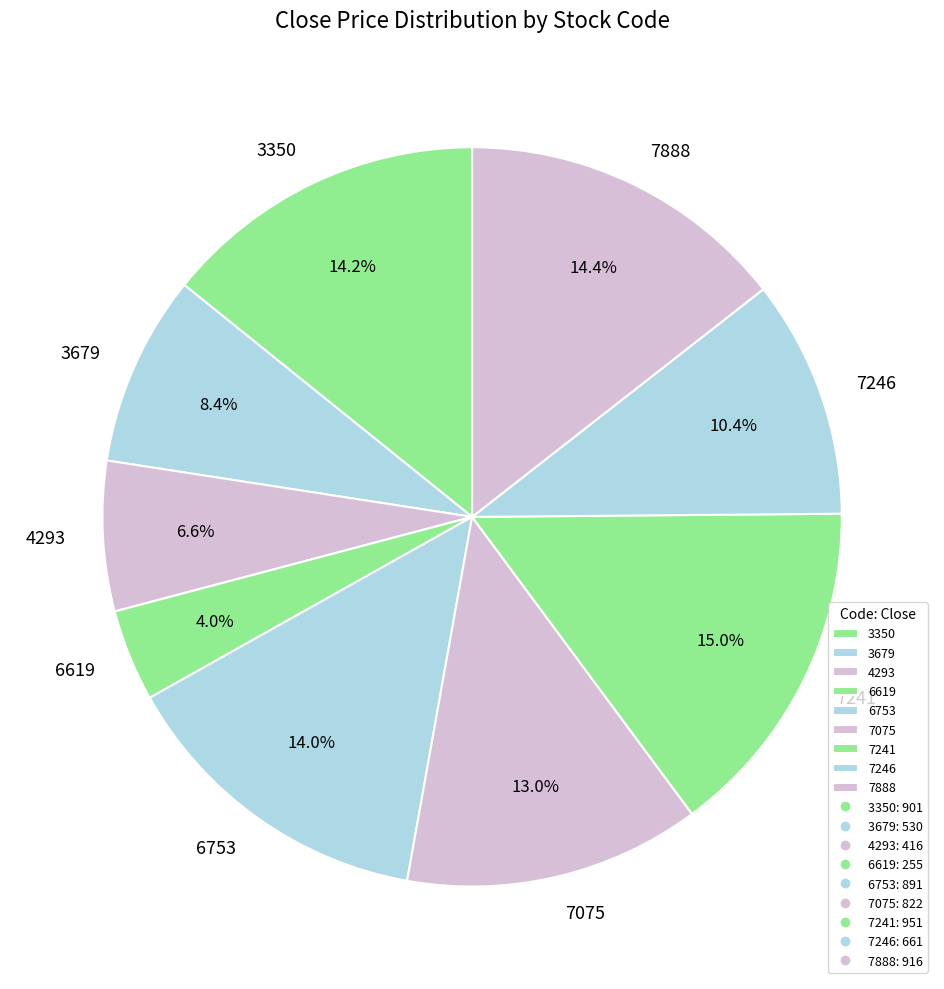

How many slices are in this pie chart?

9